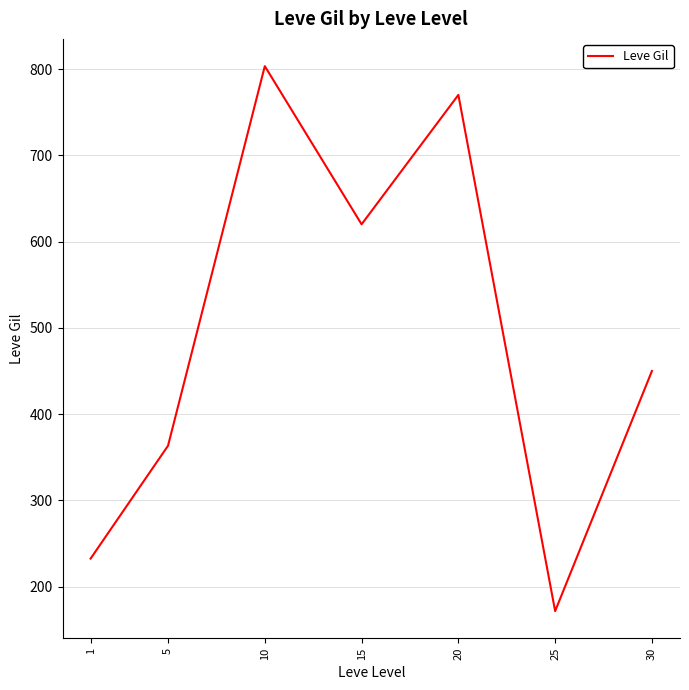

Reading right to left, list all the values displayed in this chart.

30=450.0	25=171.7	20=770.0	15=620.0	10=803.3	5=363.3	1=232.5